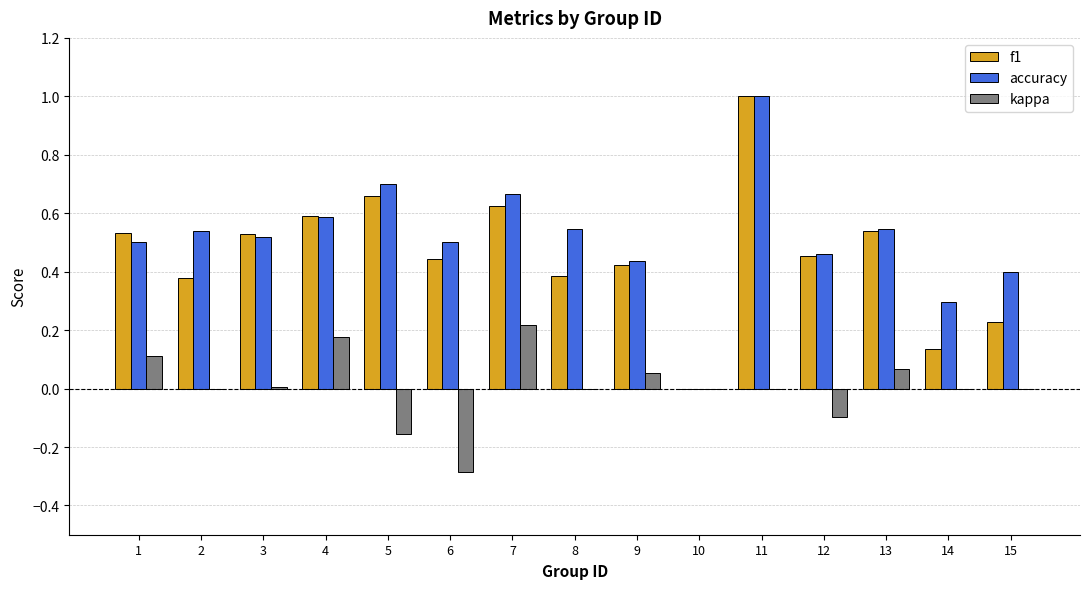

Count the number of data series in this chart.

3